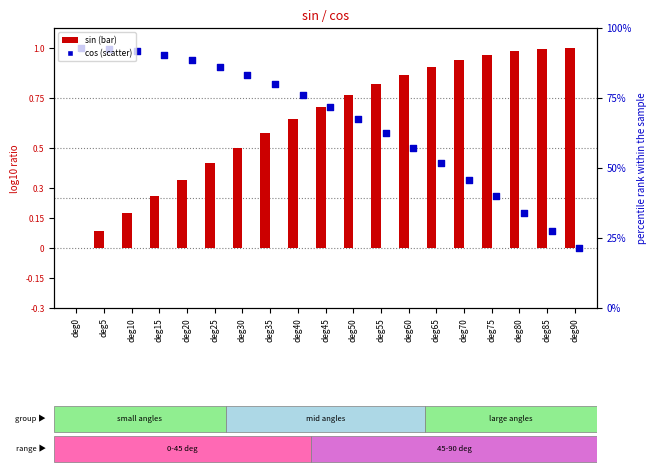

Which series contains the highest Y value?

sin